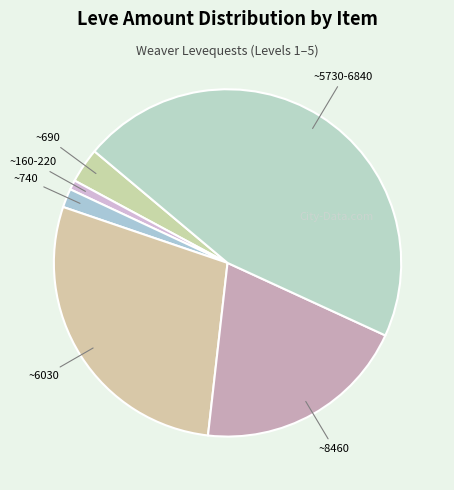

Count the number of slices in the pie.

6